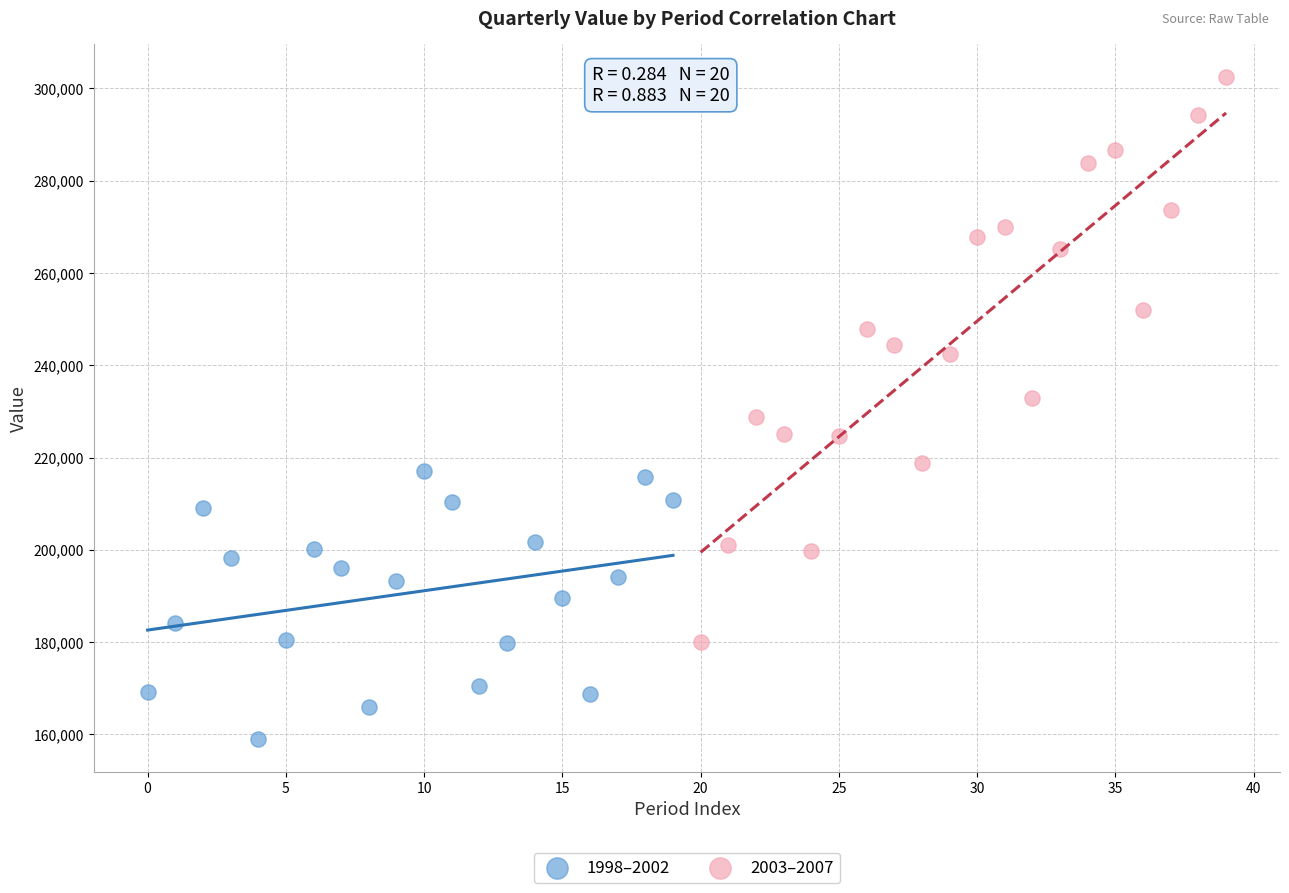

What are all the series names shown in the legend?

1998–2002, 2003–2007